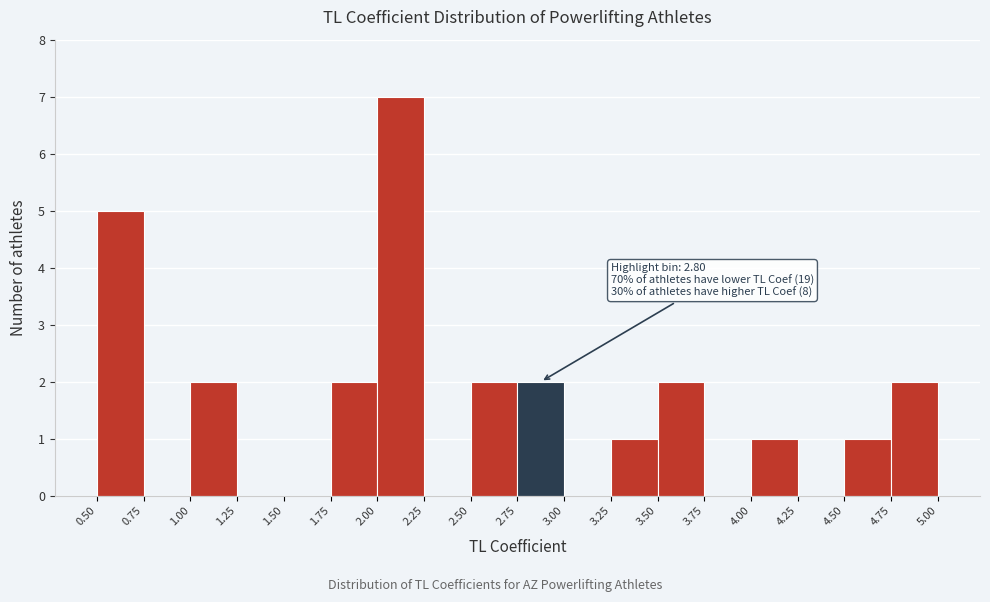

Which range on the x-axis has the tallest bar?

2.00 to 2.25